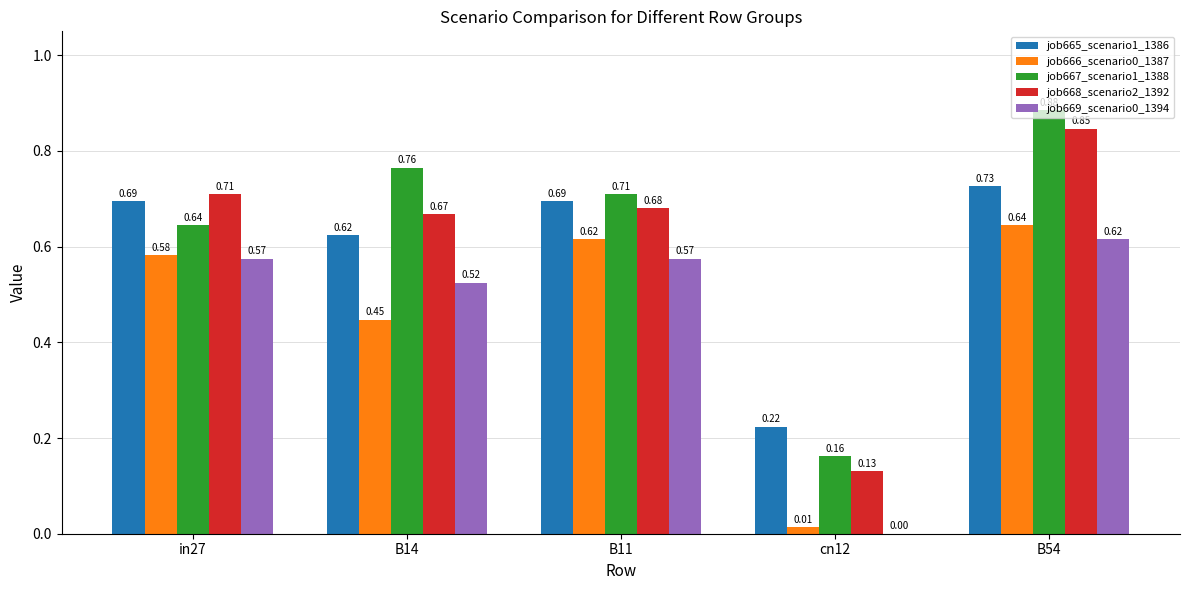

What is the sum of the job669_scenario0_1394 values at B54 and in27?

1.2